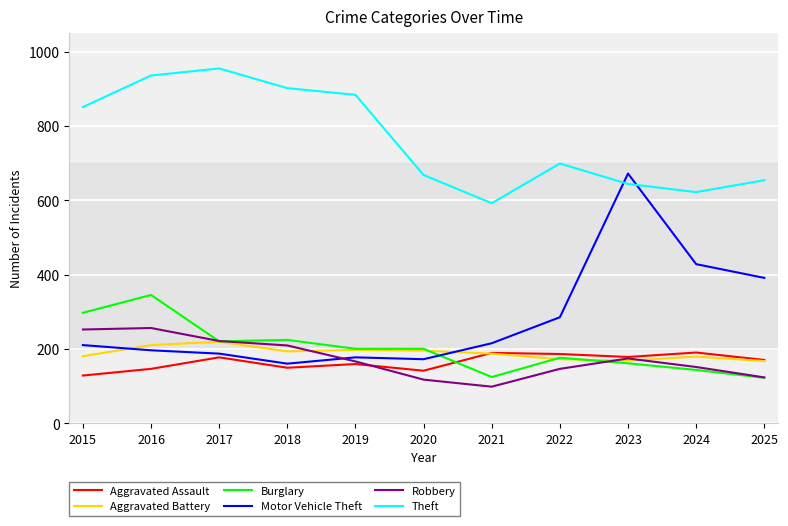

Is the value of Aggravated Battery at 2019 greater than the value of Aggravated Assault at 2015?

Yes